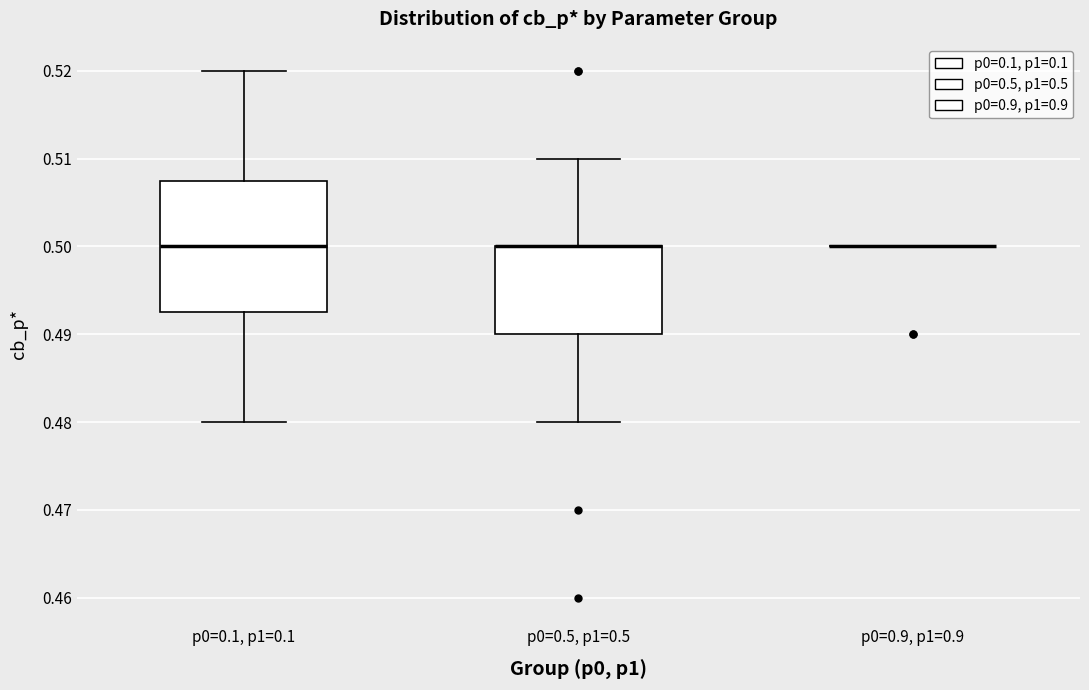

Reading left to right, read every box against the y-axis: the position of its median line, the range the box covers, and the ends of its whiskers. The values are not printed on the chart, so give them approximately, as read against the axis.

p0=0.1, p1=0.1: median 0.500, box 0.493 to 0.508, whiskers 0.480 to 0.520
p0=0.5, p1=0.5: median 0.500 (drawn on the box's upper edge), box 0.490 to 0.500, whiskers 0.480 to 0.510
p0=0.9, p1=0.9: box collapsed to a line at 0.500, whiskers 0.500 to 0.500